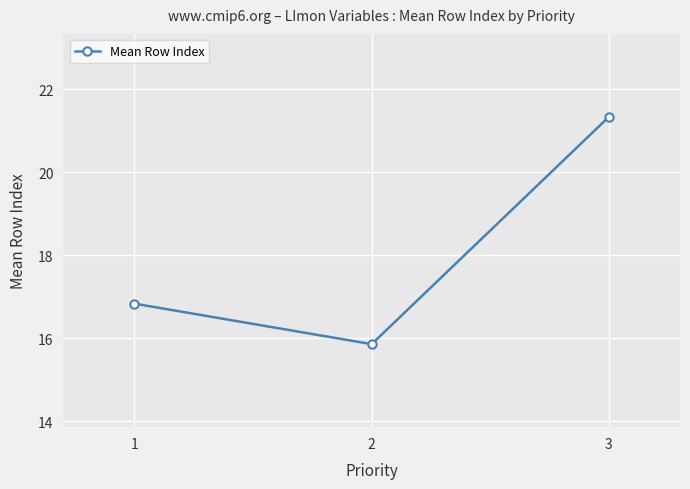

What is the smallest value displayed?

15.9